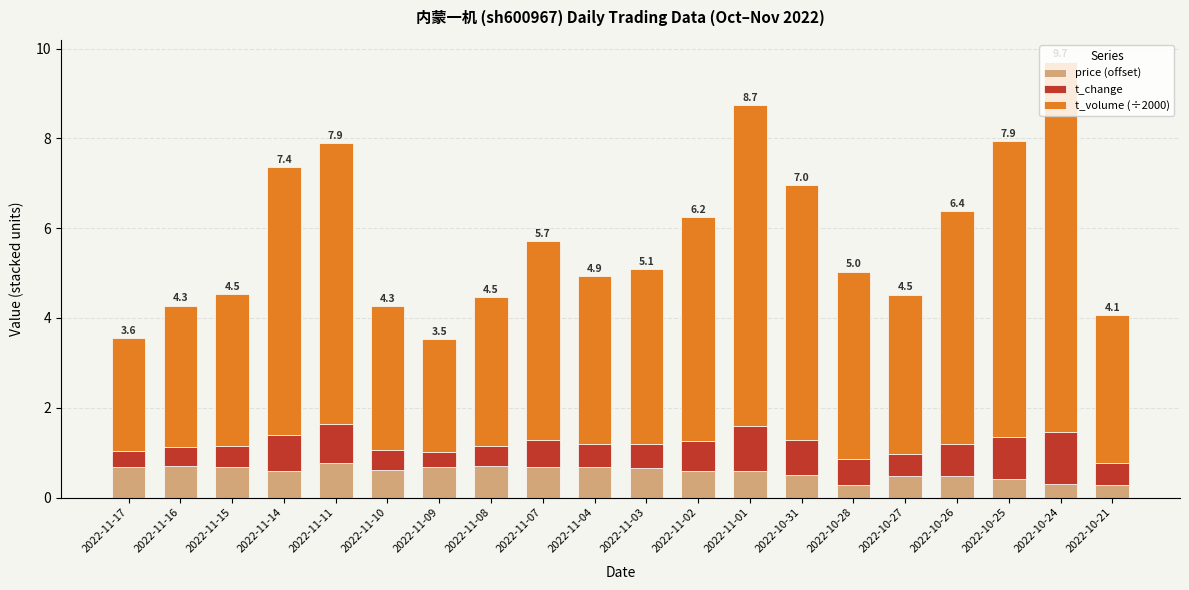

What is the sum of the price (offset) values at 2022-10-27 and 2022-10-26?

1.0